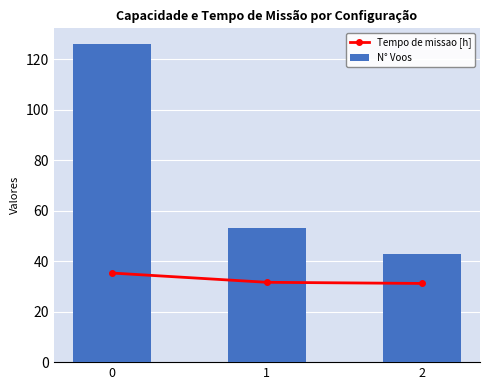

Rank the series by their average value, from highest to lowest.

N° Voos, Tempo de missao [h]